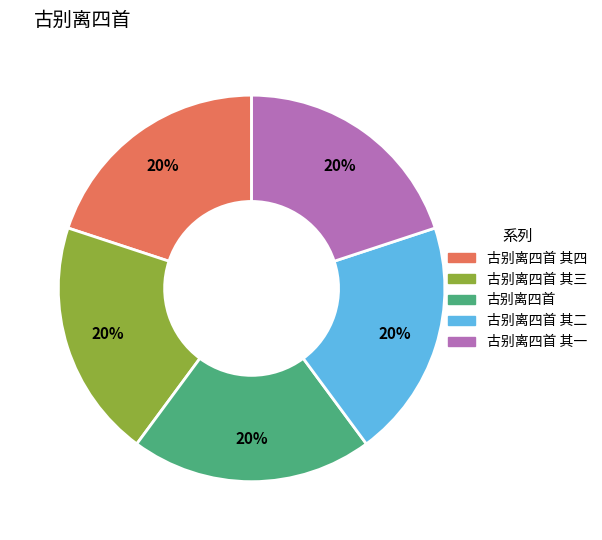

Does any single category account for the majority?

No